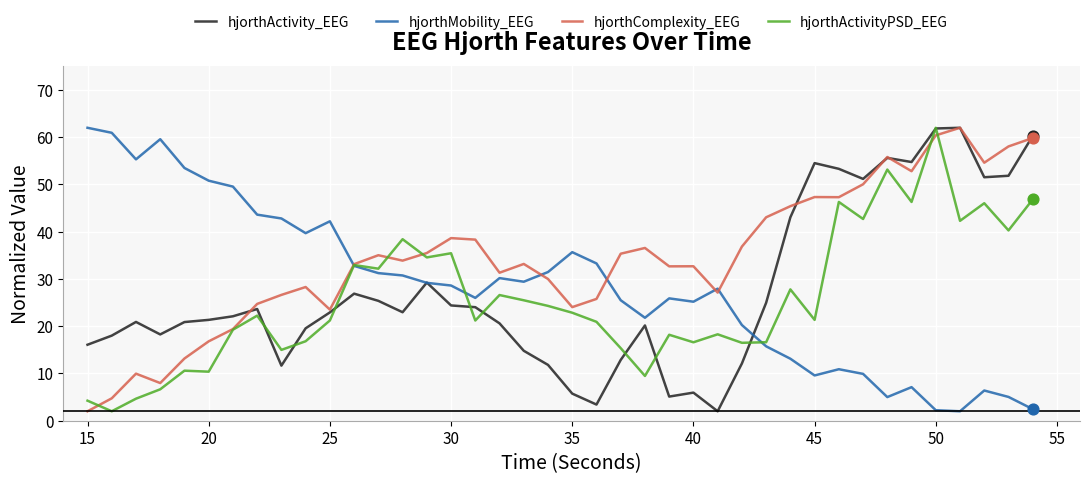

Which series has the largest total across all categories?

hjorthComplexity_EEG